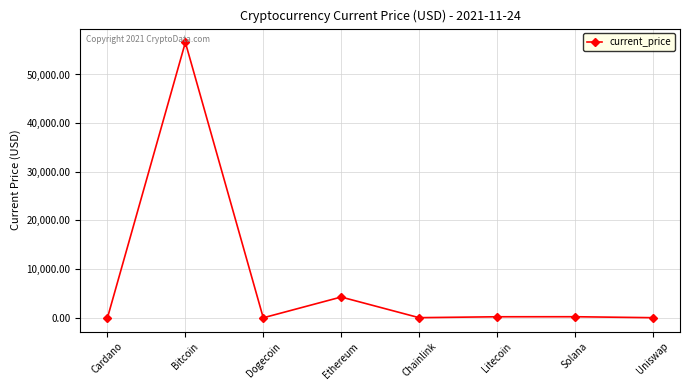

What is the value of the 2nd point from the left?

56597.0